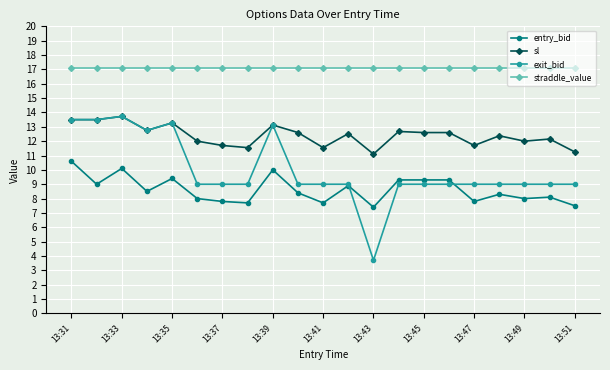

What is the greatest value displayed?

17.1